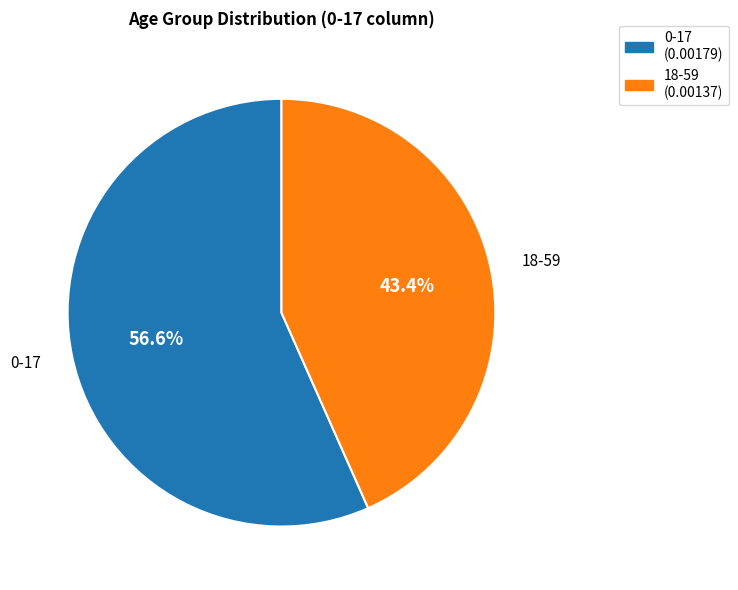

Combined, do 18-59 and 0-17 account for over 50%?

Yes